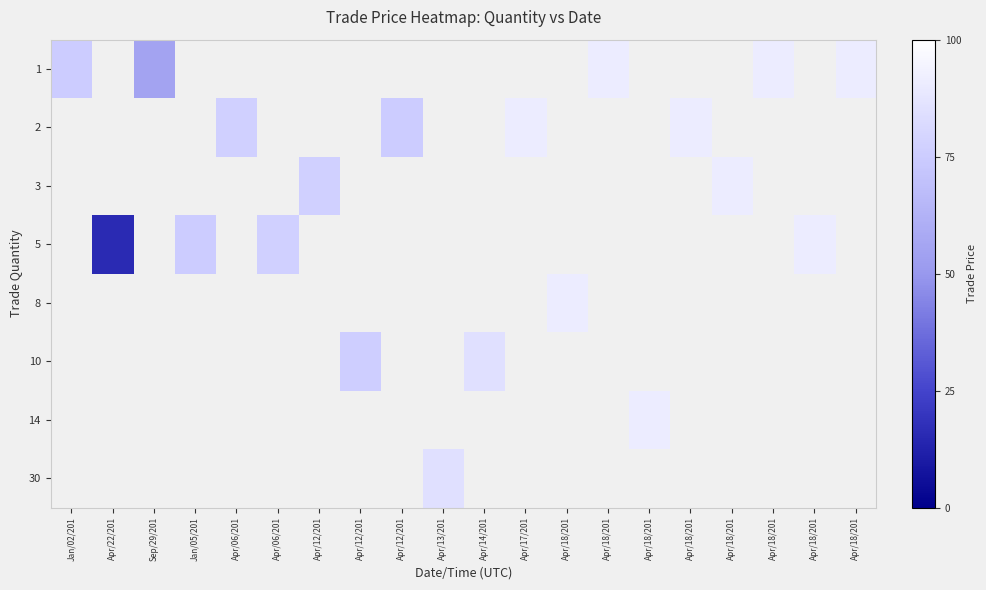

Is it true that row_0 equals 91.0 at Apr/18/201?

True